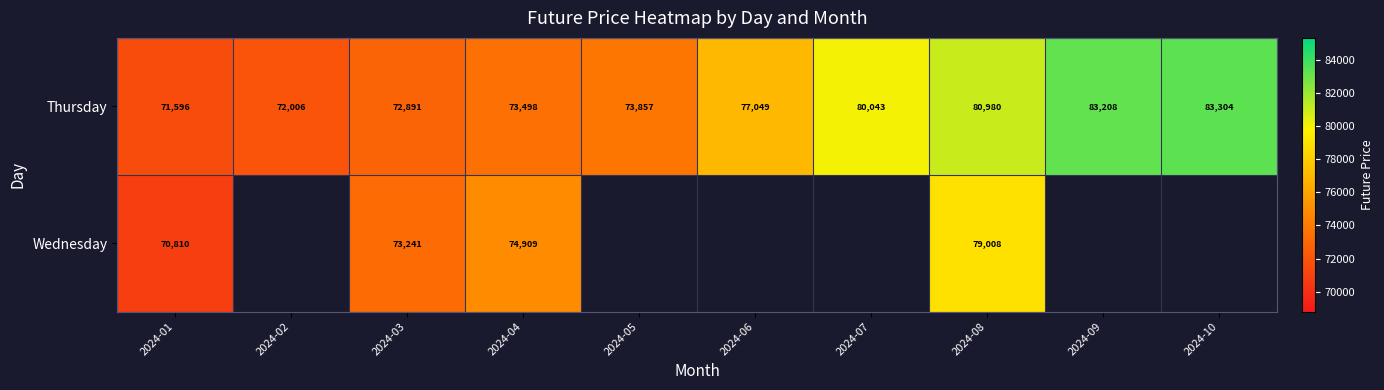

Rank the series at 2024-08 from highest to lowest value.

Thursday, Wednesday